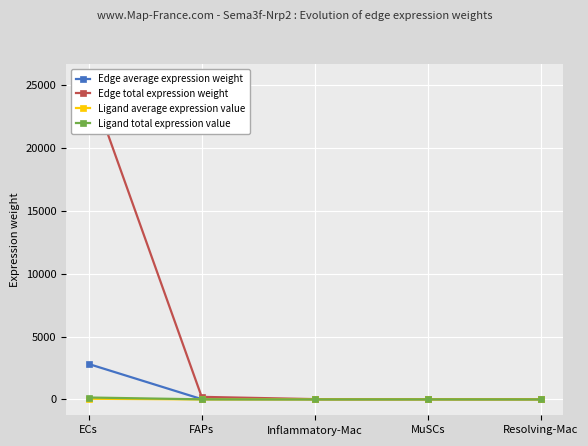

What are all the series names shown in the legend?

Edge average expression weight, Edge total expression weight, Ligand average expression value, Ligand total expression value